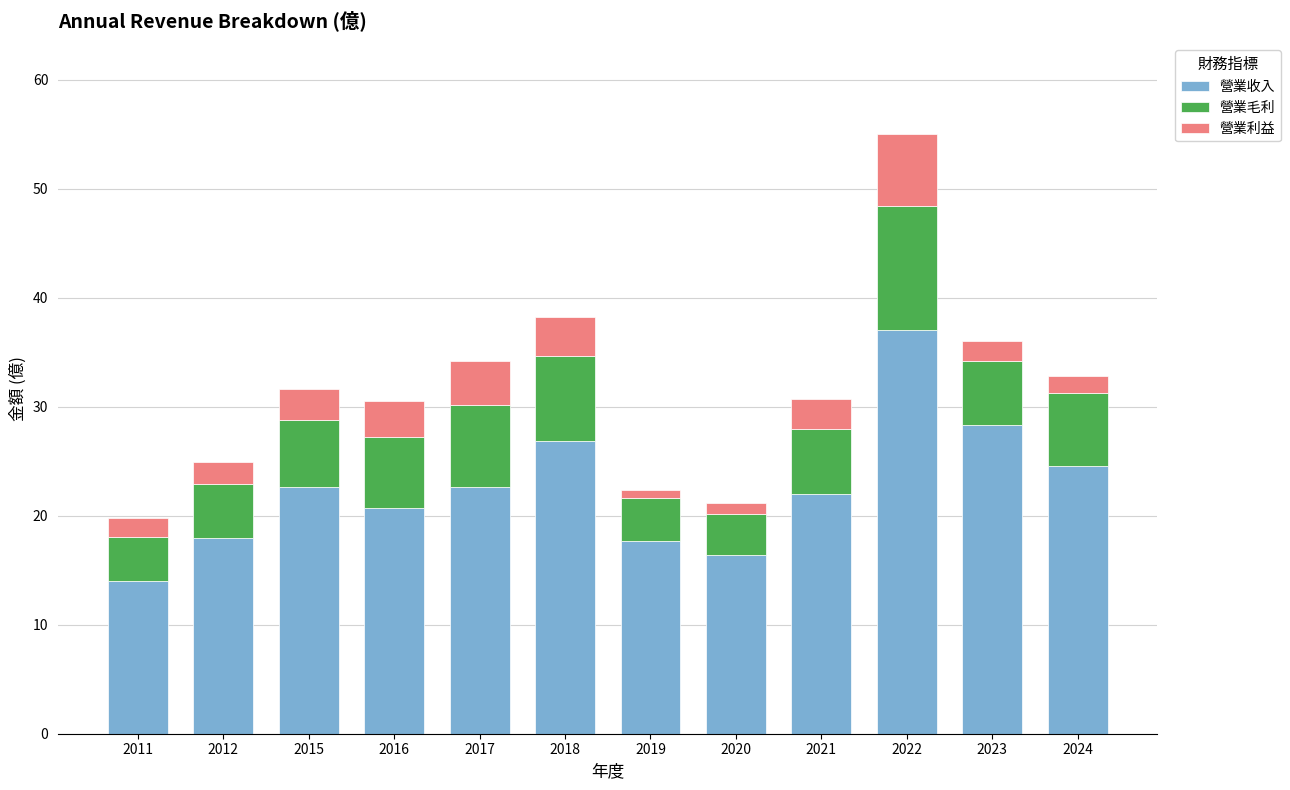

What is the total value across all series at 2018?

38.2